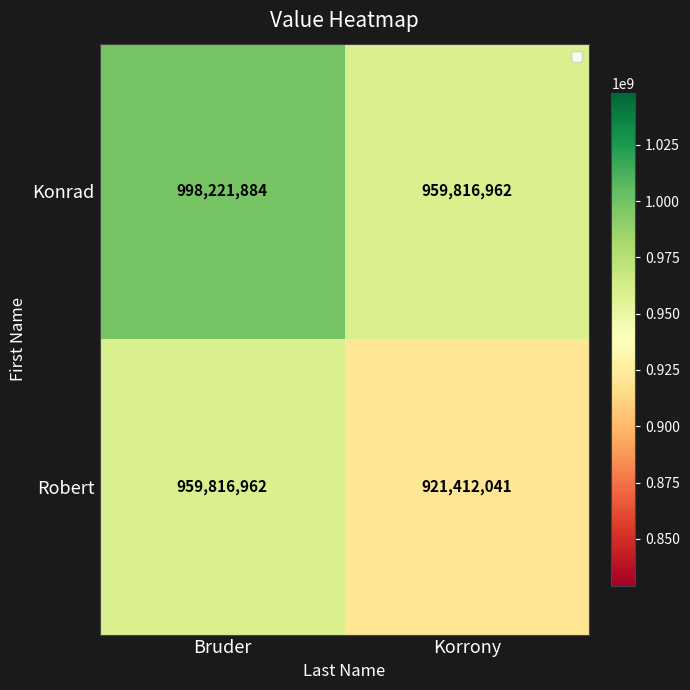

The Konrad series shows 998221884 at Bruder. True or false?

True